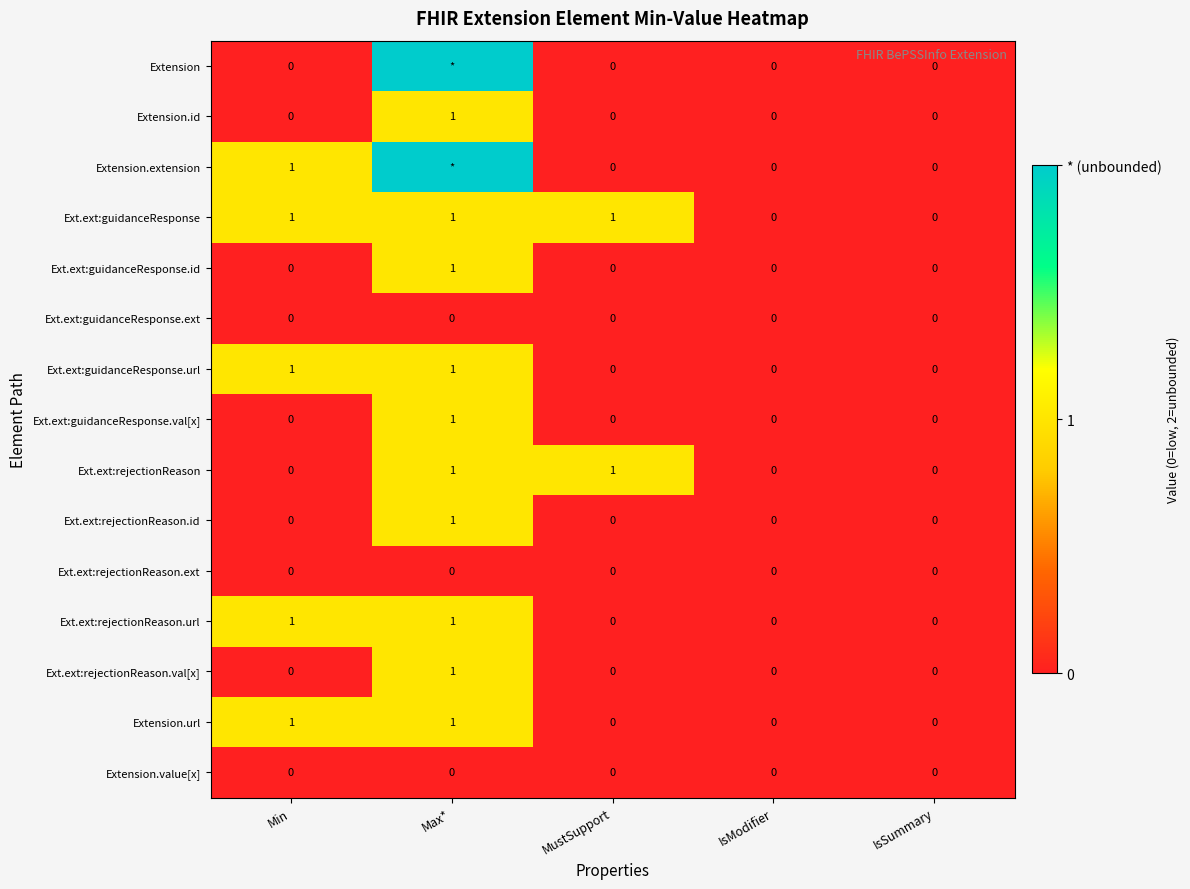

Count the Ext.ext:rejectionReason.id values in the range 0 to 1.

5